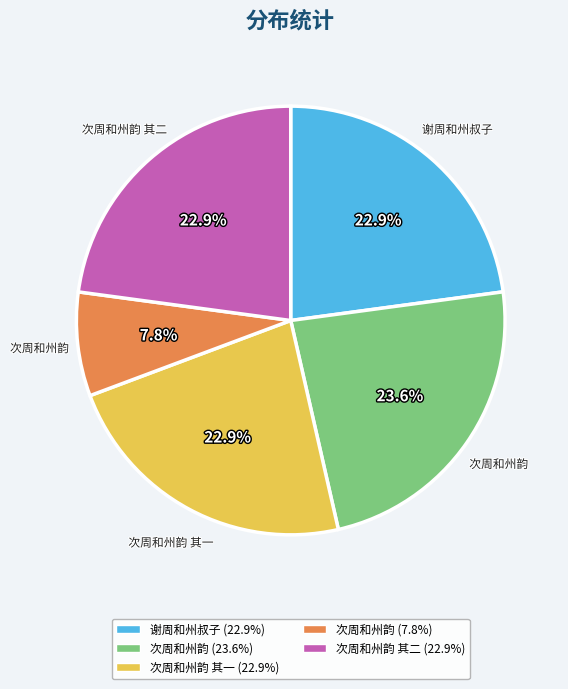

How many slices are in this pie chart?

5